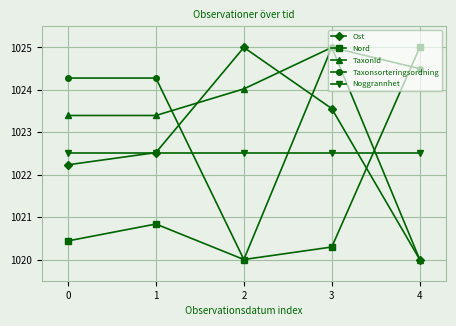

How many data points in TaxonId are less than 1023?

1